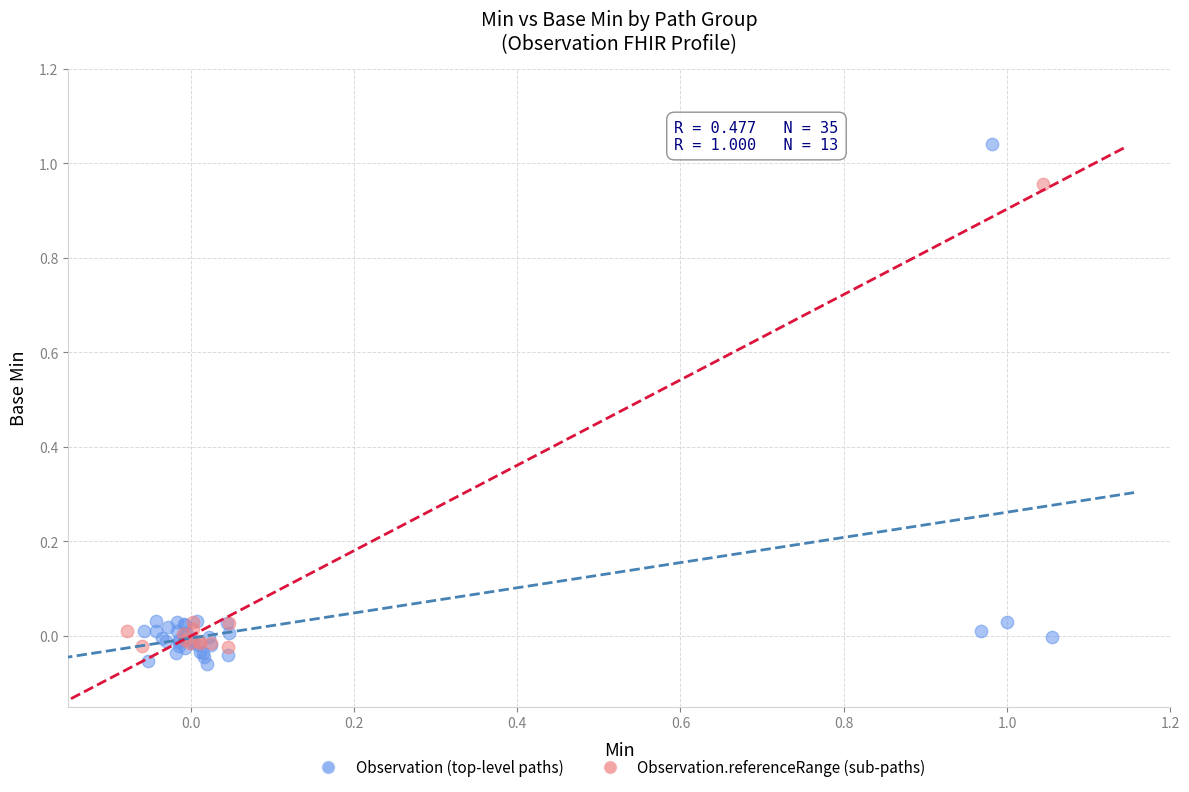

Which series has the widest spread of Y values?

Observation (top-level paths)